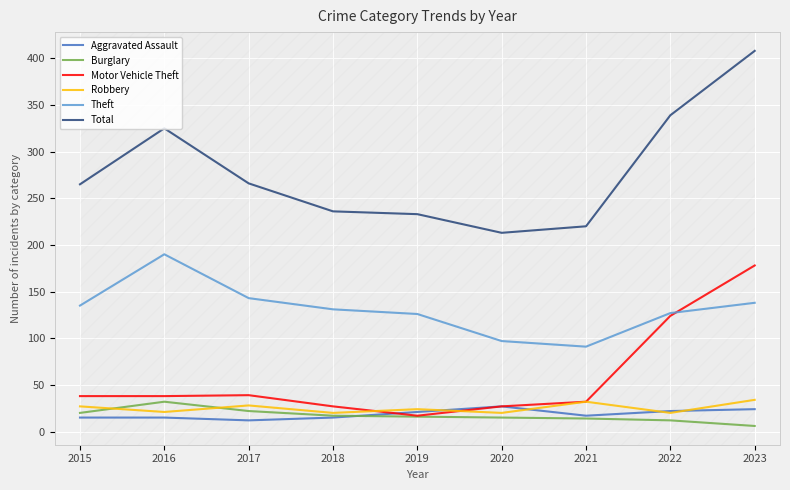

Where is Total nearest to the value 310?

2016